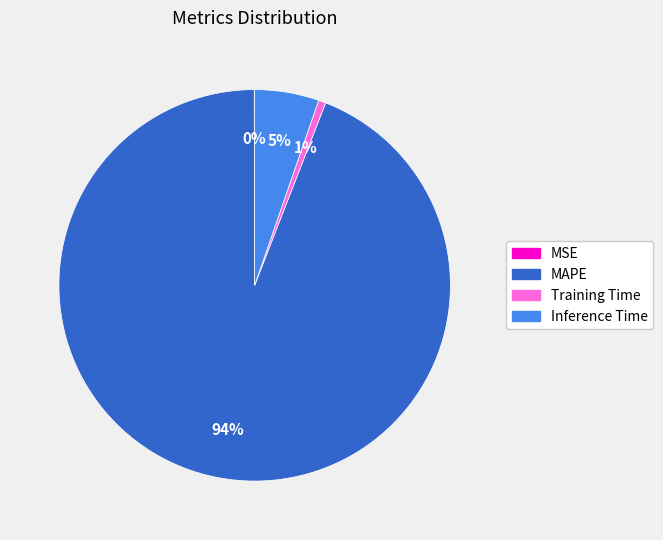

What is the largest slice in the pie chart?

MAPE